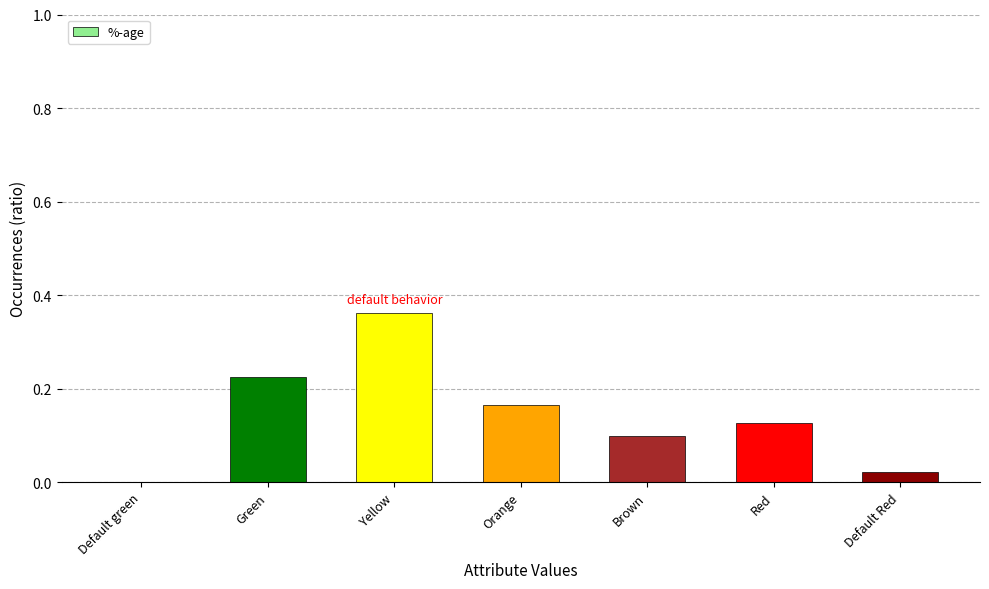

Which category has the highest value across all series?

Yellow